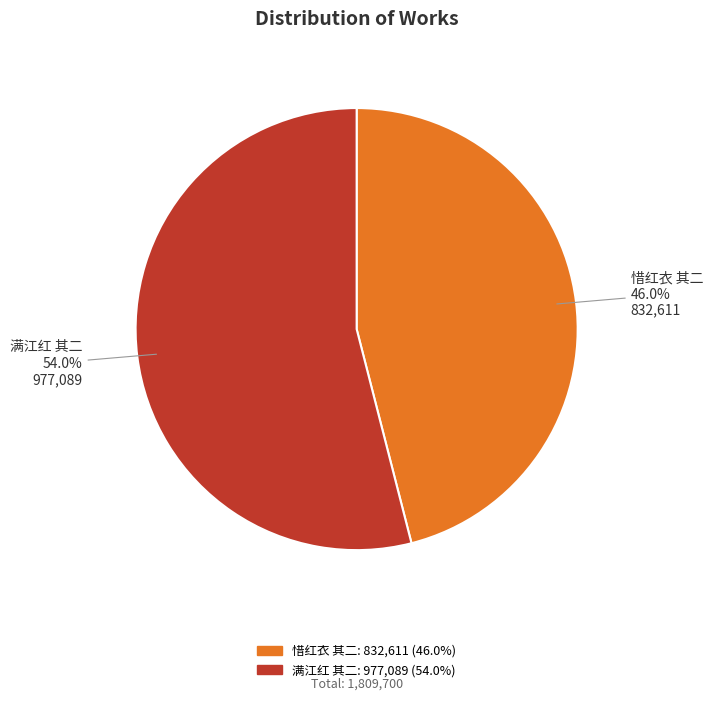

To the nearest percent, what is the difference between the largest and smallest slice percentages?

8%